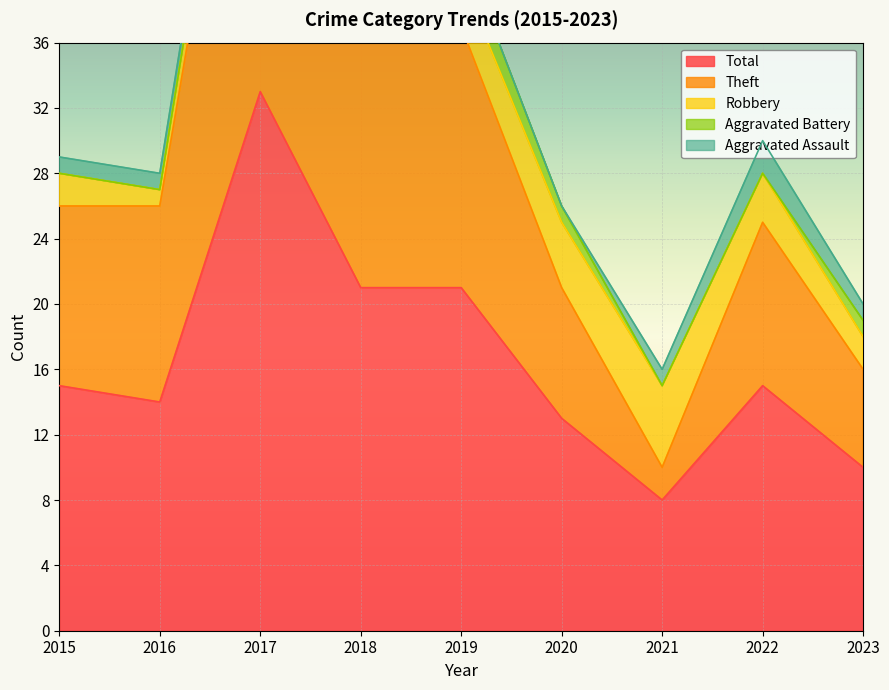

How many intersections are there between Robbery and Aggravated Assault?

2